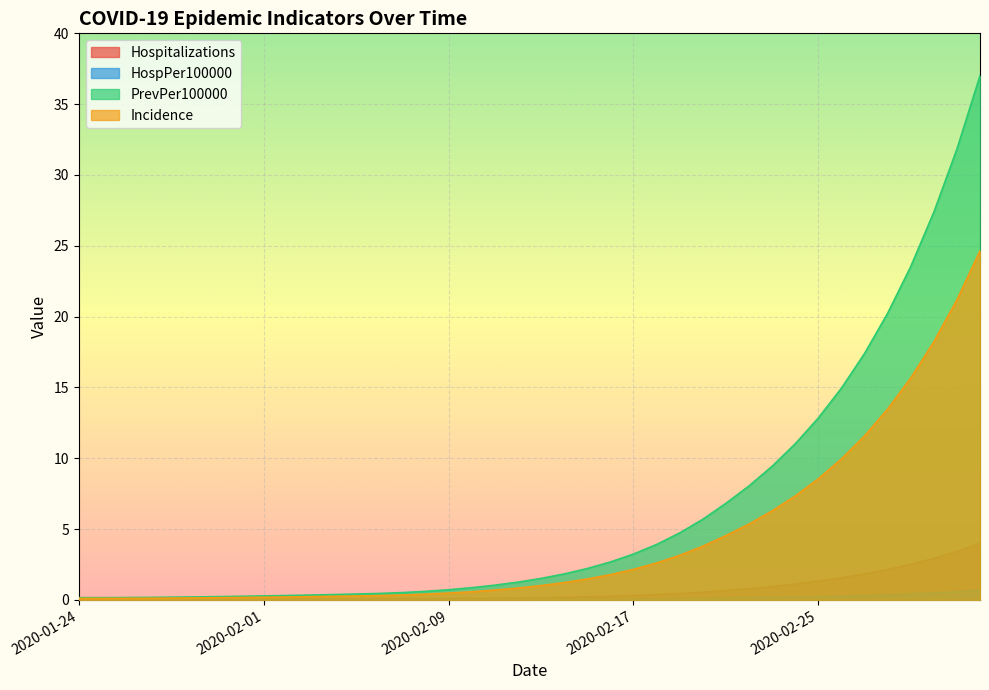

What is the difference between the second highest and second lowest values in the HospPer100000 series?

0.6